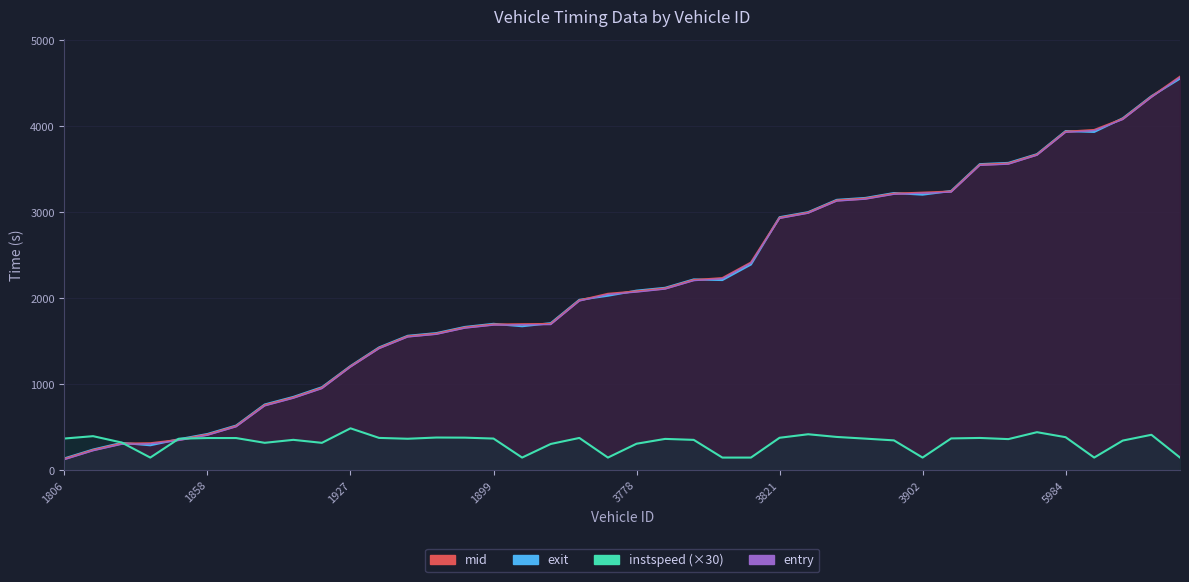

Reading left to right, extract all data points from this chart.

entry: 127.0	230.0	305.0	311.0	349.0	410.0	508.0	751.0	840.0	952.0	1203.0	1417.0	1552.0	1583.0	1655.0	1690.0	1695.0	1696.0	1970.0	2047.0	2074.0	2109.0	2207.0	2230.0	2411.0	2930.0	2991.0	3132.0	3154.0	3211.0	3224.0	3236.0	3547.0	3561.0	3665.0	3931.0	3952.0	4080.0	4338.0	4571.0
mid: 133.4	236.1	312.2	316.4	355.6	416.4	514.4	758.3	846.5	959.2	1208.2	1423.4	1558.2	1589.3	1661.2	1696.5	1700.2	1703.4	1976.2	2053.6	2081.4	2115.5	2213.3	2236.2	2417.0	2936.3	2996.5	3138.3	3160.4	3217.5	3229.6	3242.1	3553.2	3567.6	3670.6	3937.4	3958.1	4086.5	4343.6	4577.5
exit: 140.8	243.1	321.0	293.1	363.4	424.2	522.1	767.1	854.9	967.9	1214.5	1430.9	1565.5	1596.7	1668.5	1704.6	1676.7	1712.4	1983.5	2031.6	2090.4	2123.4	2220.9	2213.7	2394.4	2944.1	3002.9	3145.9	3168.1	3225.0	3206.2	3249.4	3560.8	3575.5	3677.2	3945.2	3935.4	4094.2	4350.7	4555.5
instspeed: 371.5	398.9	325.0	150.0	369.3	377.0	377.1	321.5	356.1	321.3	490.1	378.6	368.8	383.0	381.6	371.1	150.0	308.1	378.2	150.0	310.9	367.0	355.8	150.0	150.0	380.2	421.1	389.8	370.1	349.9	150.0	372.7	378.1	364.6	445.1	387.0	150.0	347.8	415.0	150.0